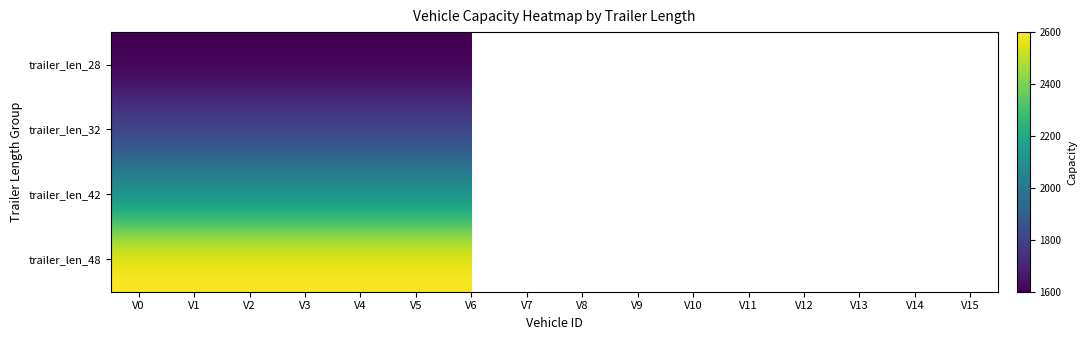

Which has a higher value, V9 or V0?

V0